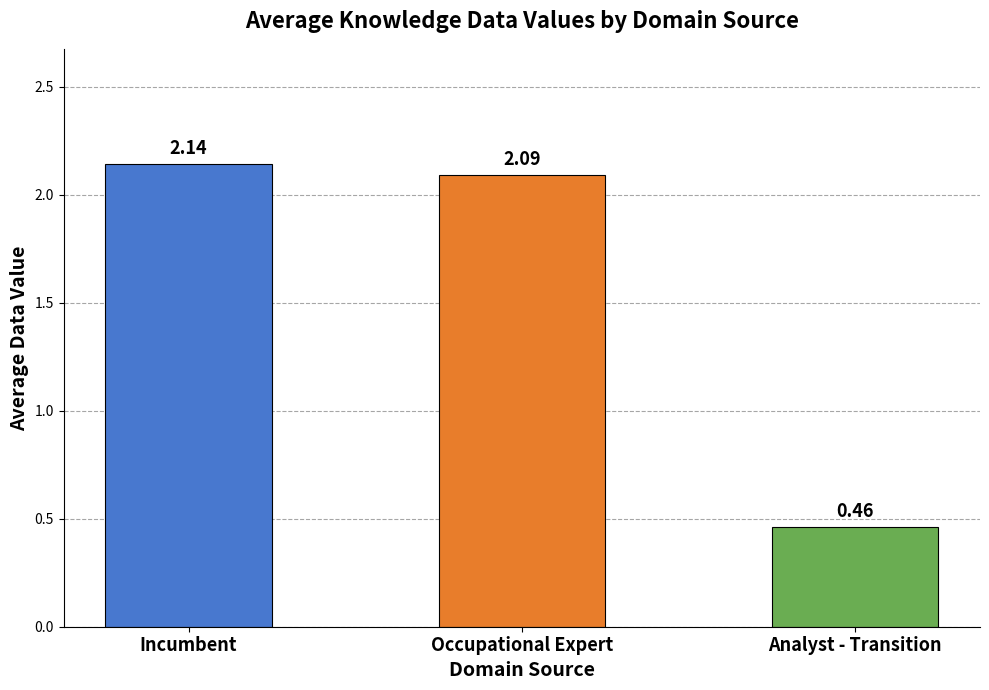

Which has a higher value, Occupational Expert or Analyst - Transition?

Occupational Expert